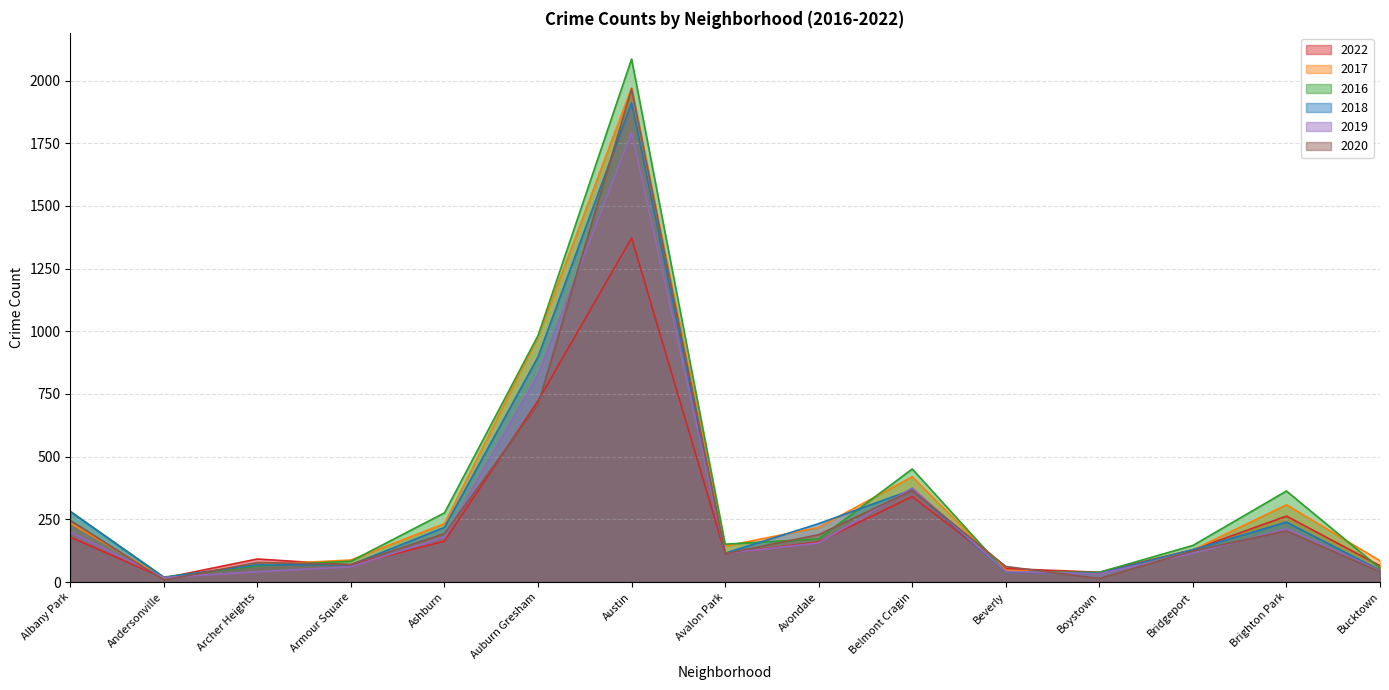

The value of 2022 at Andersonville is 28. True or false?

False